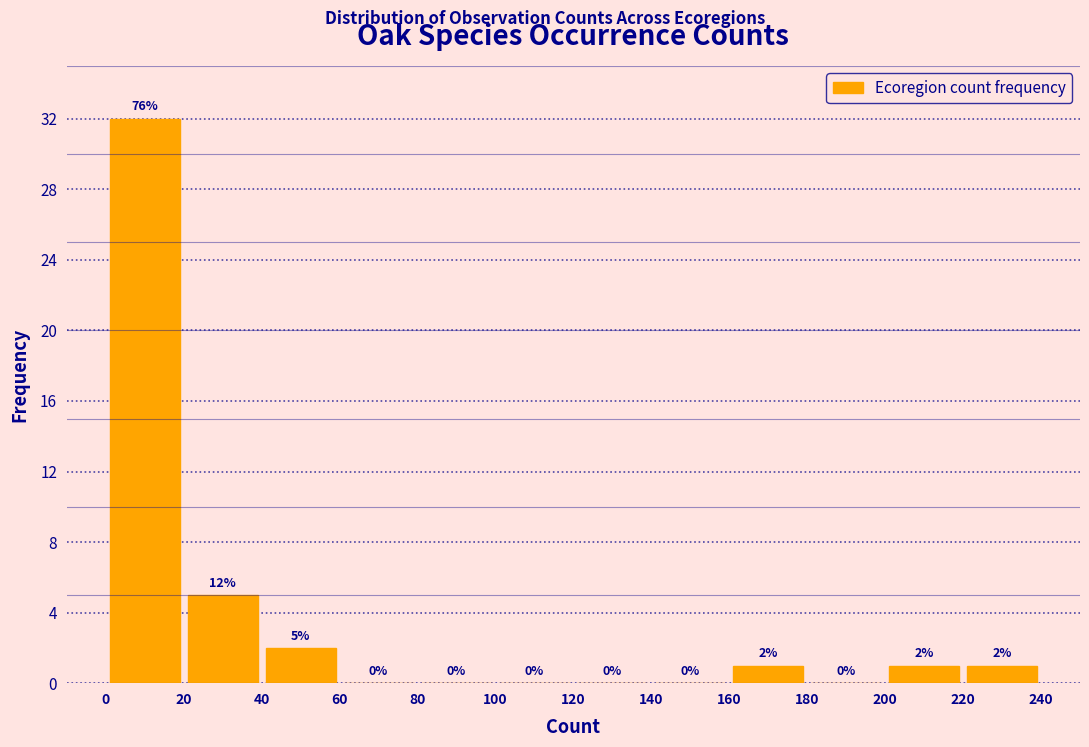

Which range on the x-axis has the tallest bar?

0 to 20